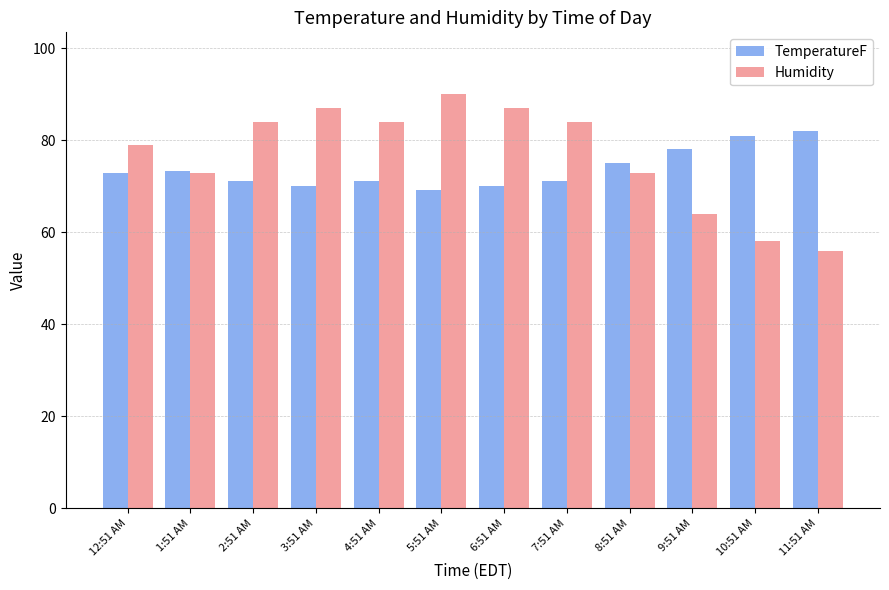

Is it true that TemperatureF equals 34.0 at 12:51 AM?

False